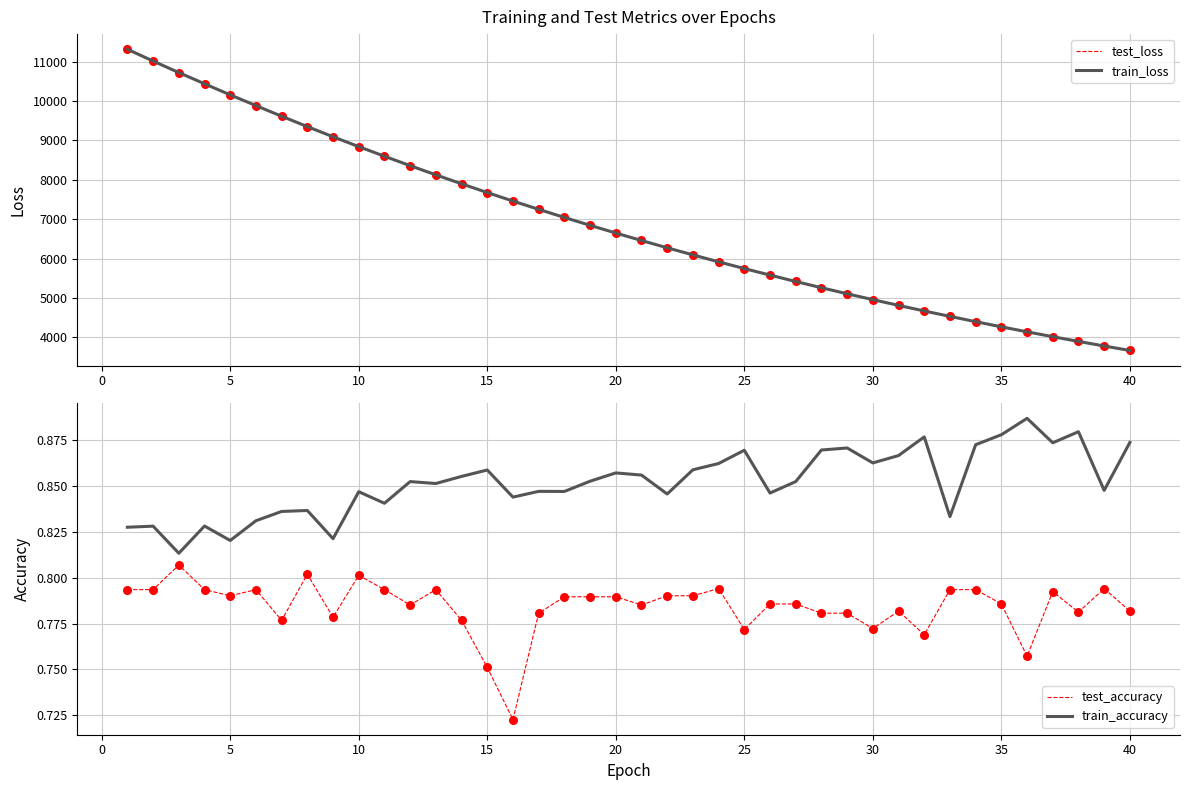

Which series reaches the minimum Y coordinate?

test_accuracy